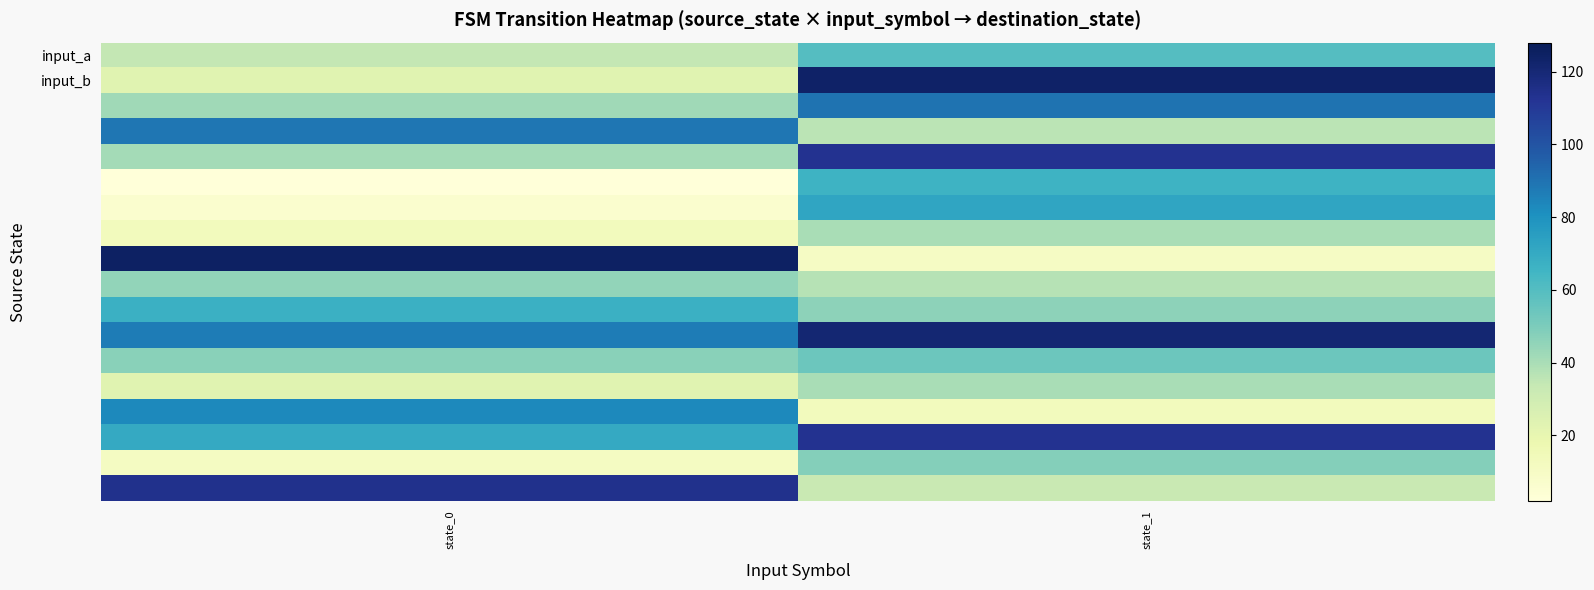

At which category does the chart reach its peak across all series?

state_0